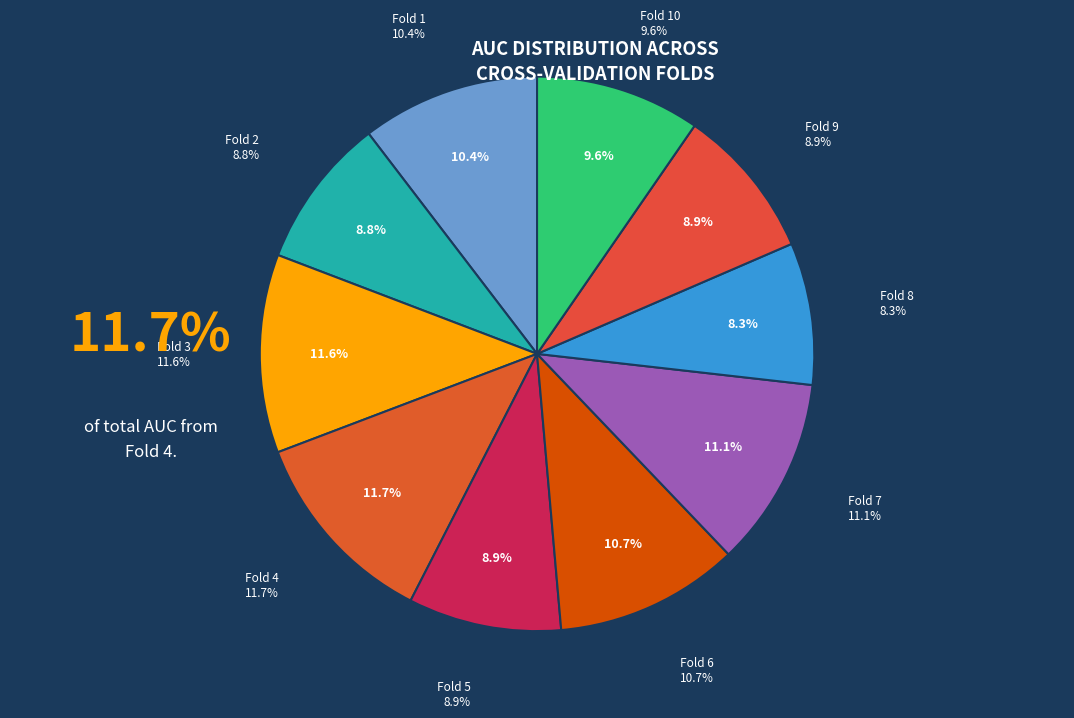

Between Fold 5 and Fold 9, which is larger?

Fold 5